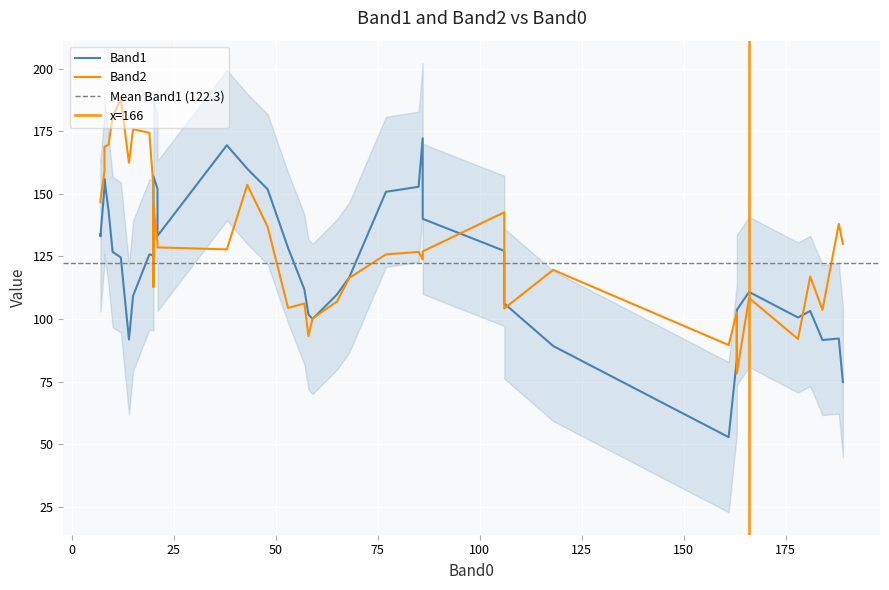

True or false: Band2 has a value of 36 at 30.

False